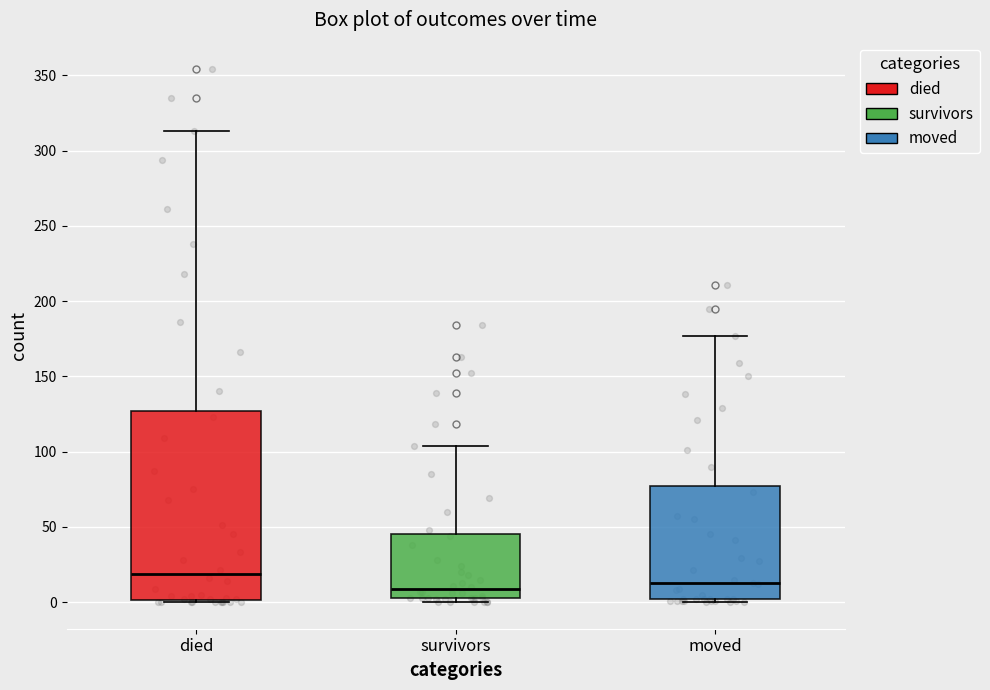

Where is the lower edge of the box for survivors on the y-axis? The values are not printed on the chart, so give them approximately, as read against the axis.

5